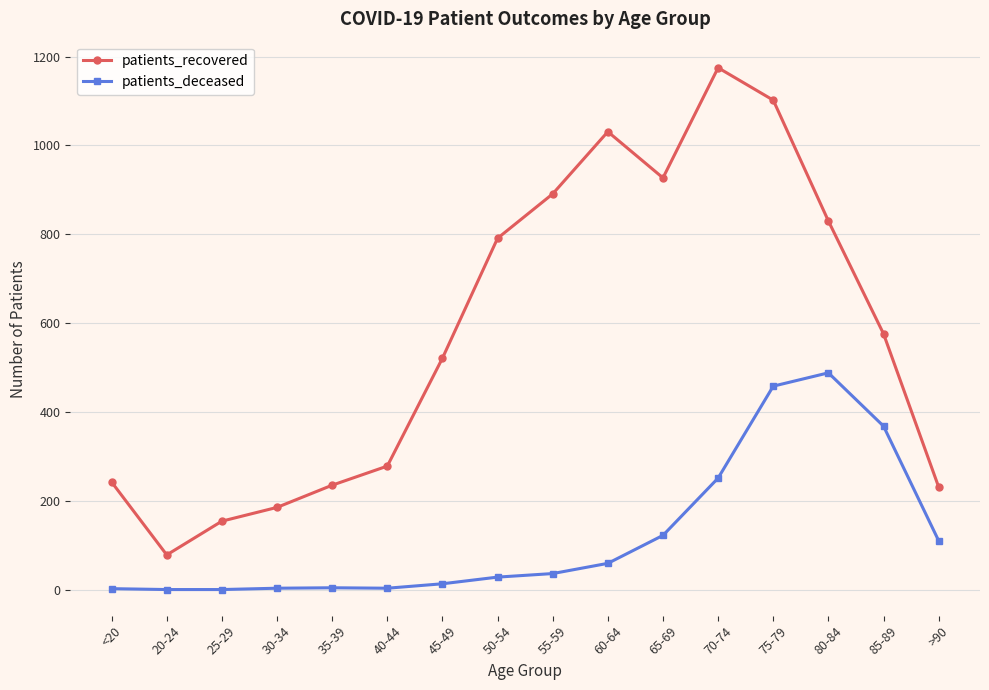

True or false: patients_deceased has more than 0 points higher than both neighbors.

True